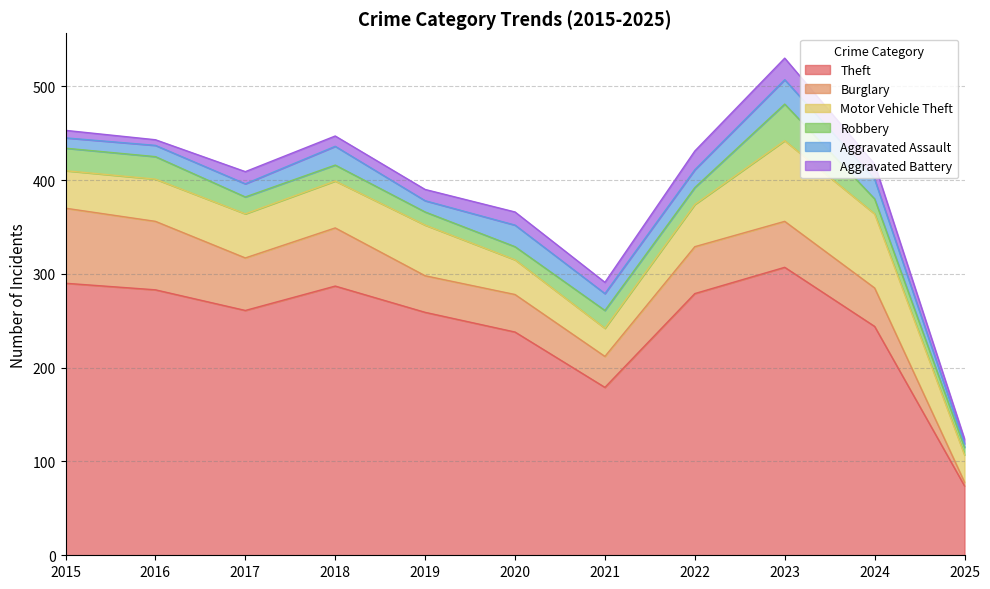

True or false: Motor Vehicle Theft has a value of 50 at 2018.

True